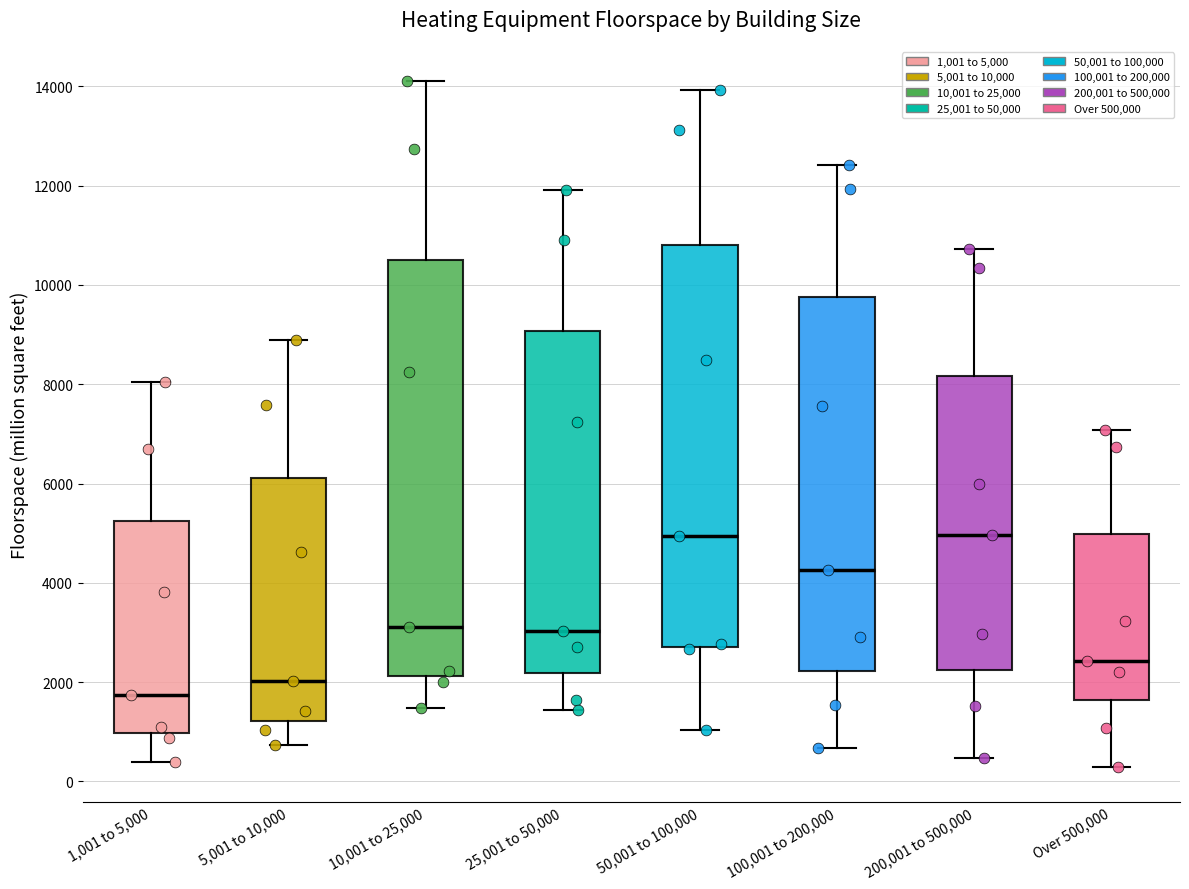

Where is the lower edge of the box for 25,001 to 50,000 on the y-axis? The values are not printed on the chart, so give them approximately, as read against the axis.

2200